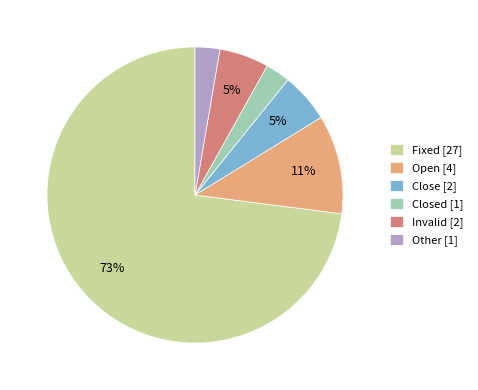

Which has a higher value, Other [1] or Fixed [27]?

Fixed [27]